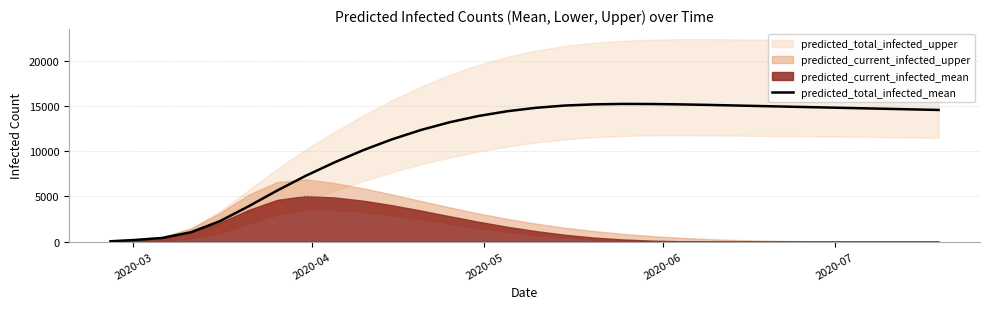

True or false: the data has more than 1 interior local peaks.

False